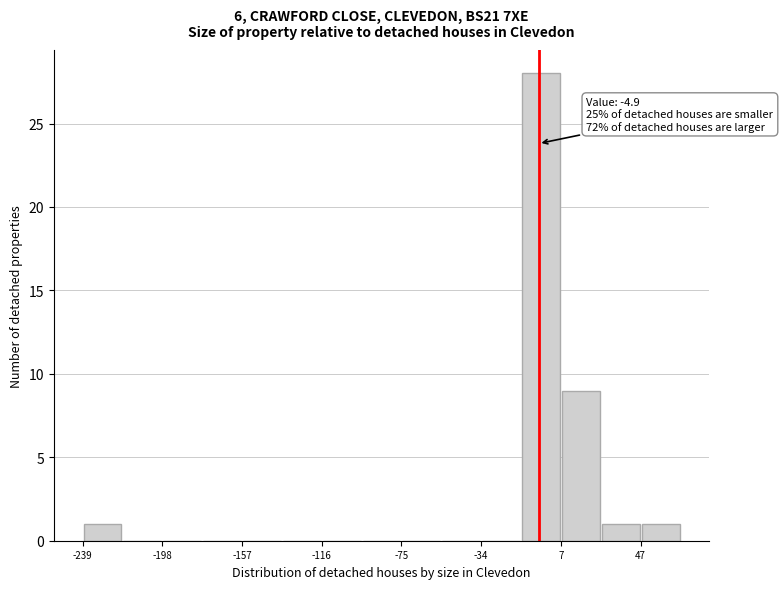

Which range on the x-axis has the tallest bar?

-15 to 5